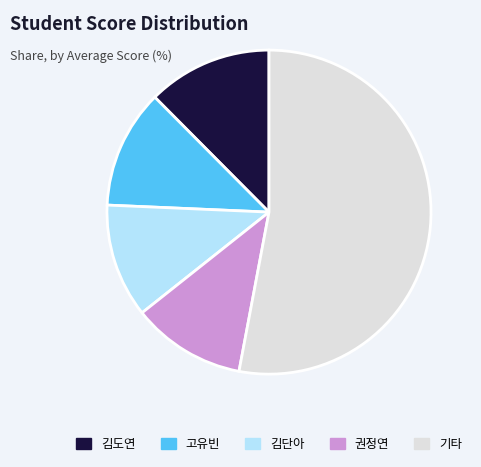

Does any single category account for the majority?

Yes